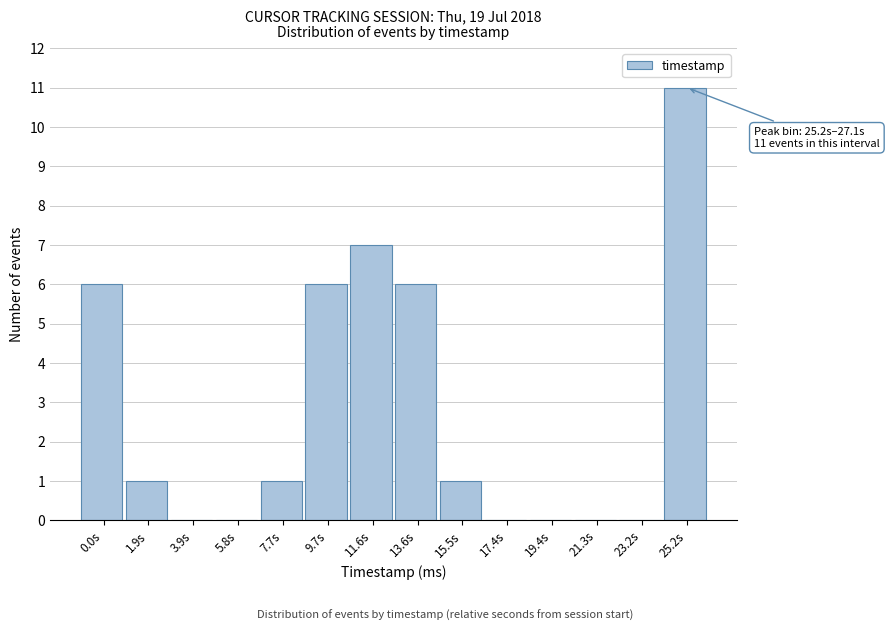

Reading left to right, what are all the values shown in this chart?

0.0s=6	1.9s=1	3.9s=0	5.8s=0	7.7s=1	9.7s=6	11.6s=7	13.6s=6	15.5s=1	17.4s=0	19.4s=0	21.3s=0	23.2s=0	25.2s=11